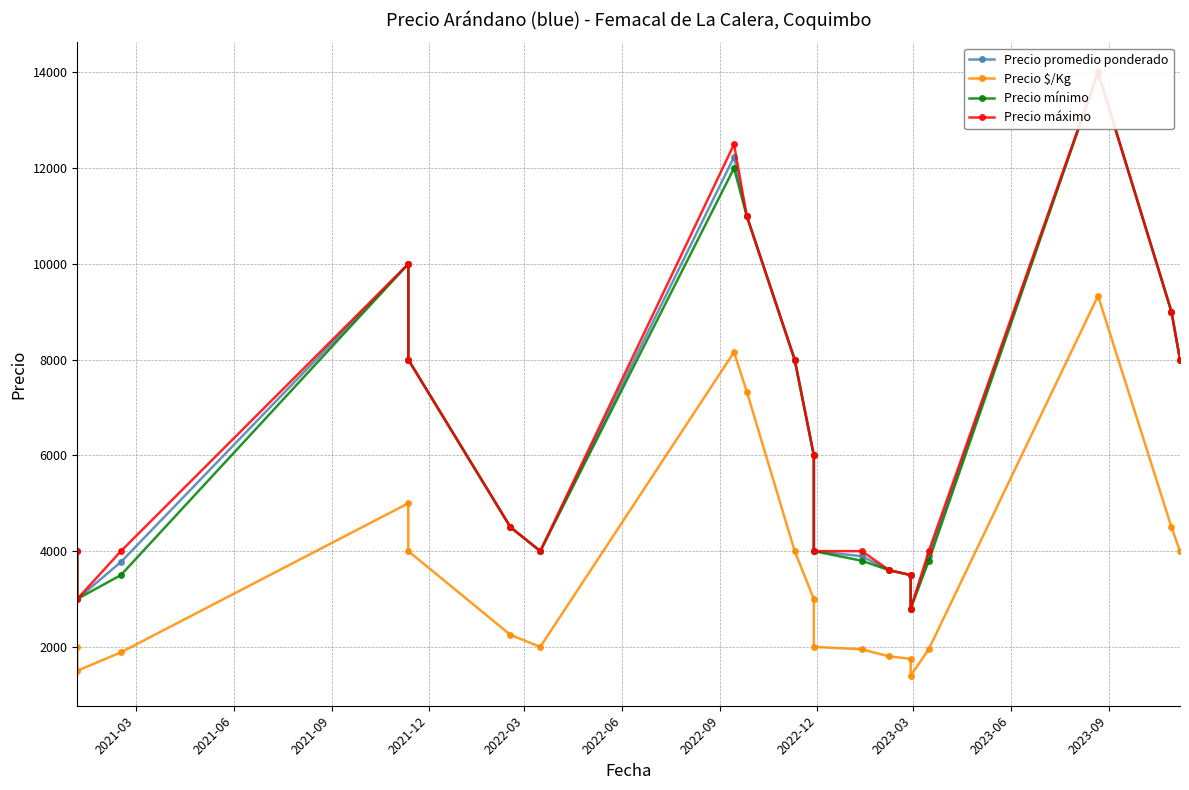

What is the sum of all Precio promedio ponderado values?

127205